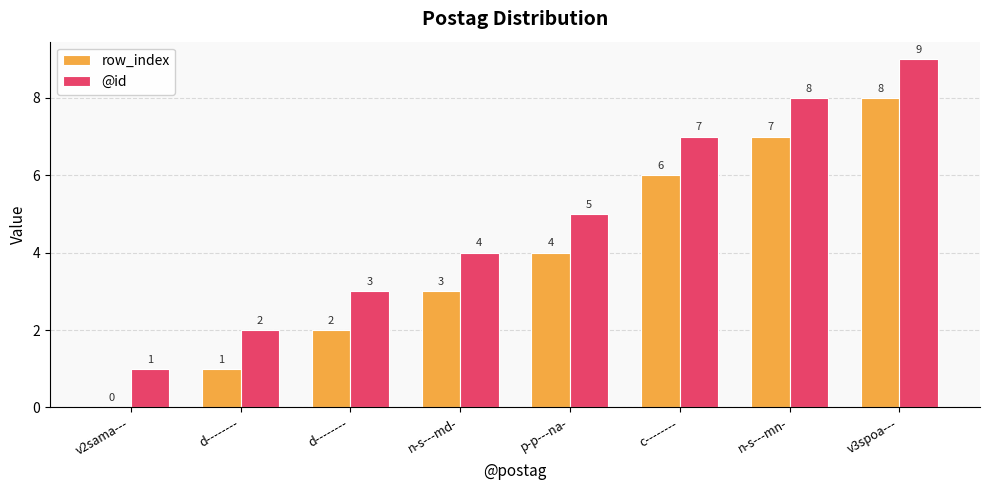

What is the difference between the highest and lowest values at n-s---mn-?

1